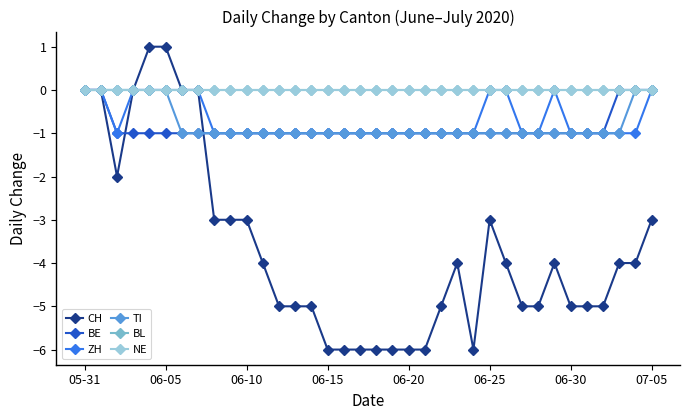

What is the difference between the second highest and minimum values in the TI series?

1